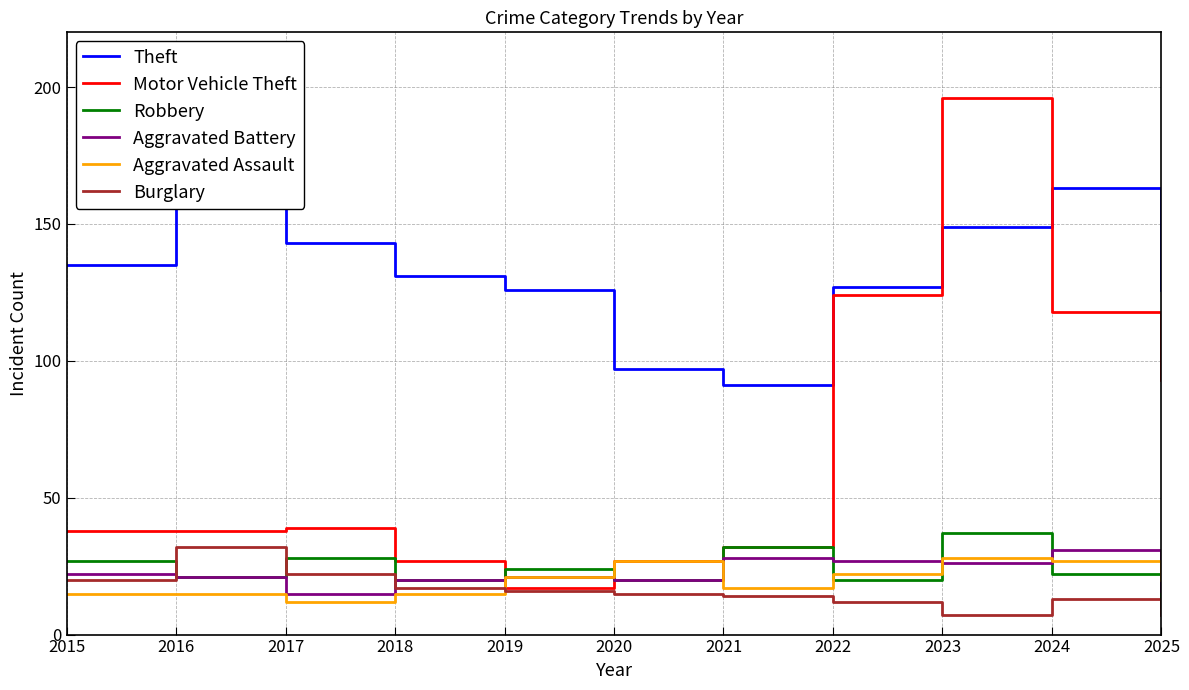

What is the difference between the highest and lowest values at 2020?

82